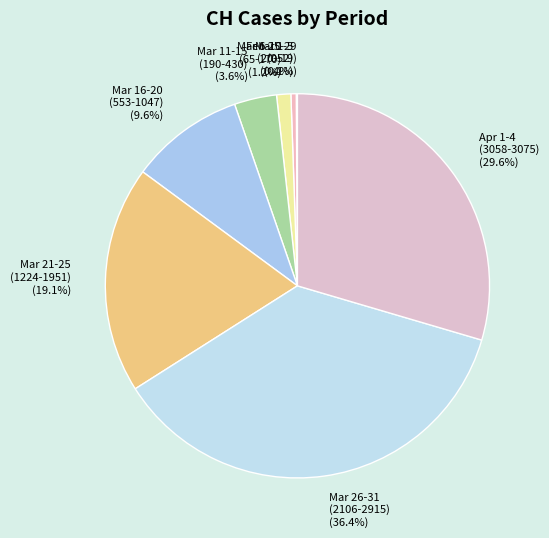

Is there any slice that represents more than half of the pie?

No